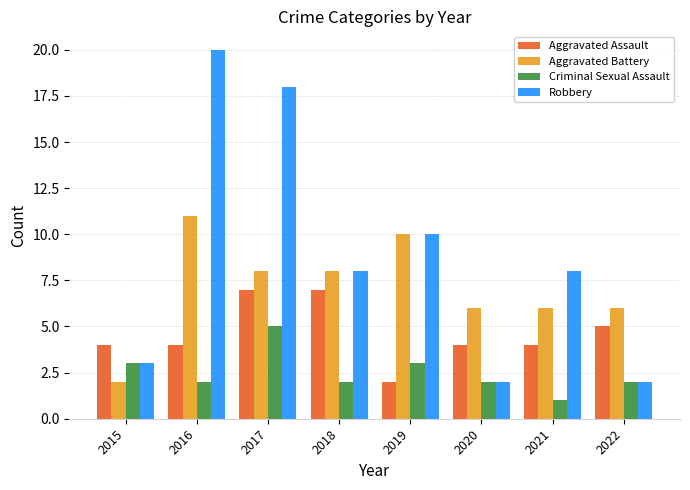

How many groups of bars are there?

8